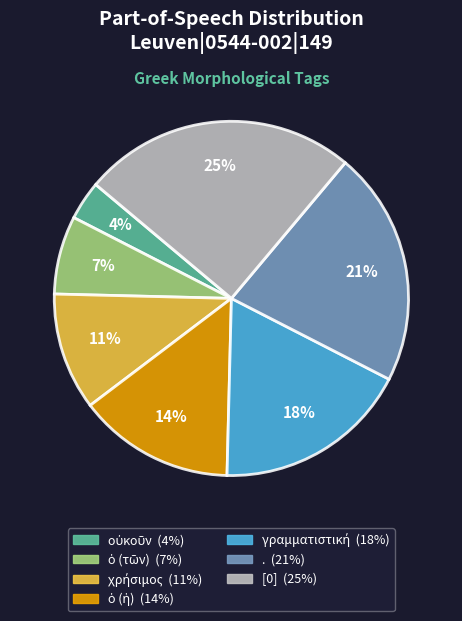

To the nearest percent, what is the difference between the largest and smallest slice percentages?

21%